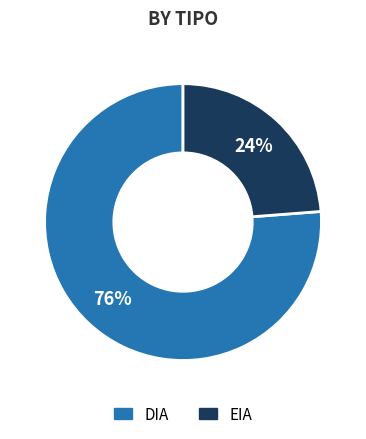

Is EIA the majority of the pie?

No